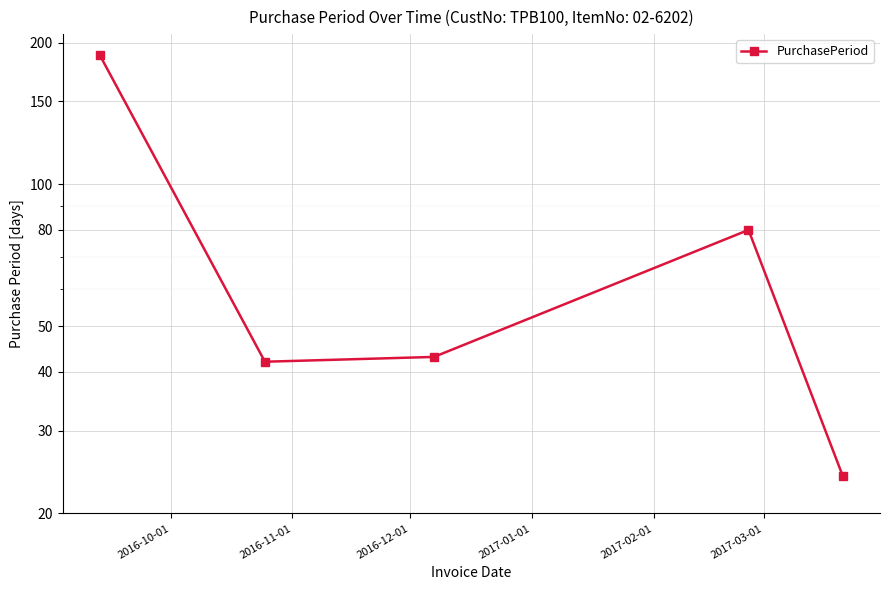

Reading left to right, transcribe all the data shown in this chart.

188	42	43	80	24